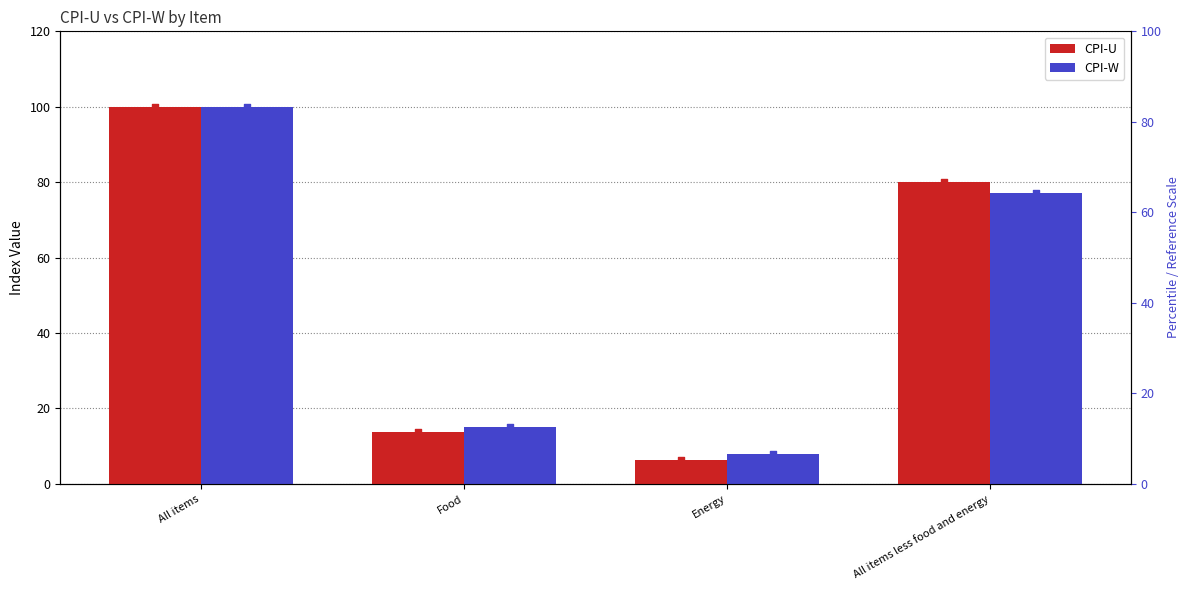

Which series has the largest total across all categories?

CPI-U